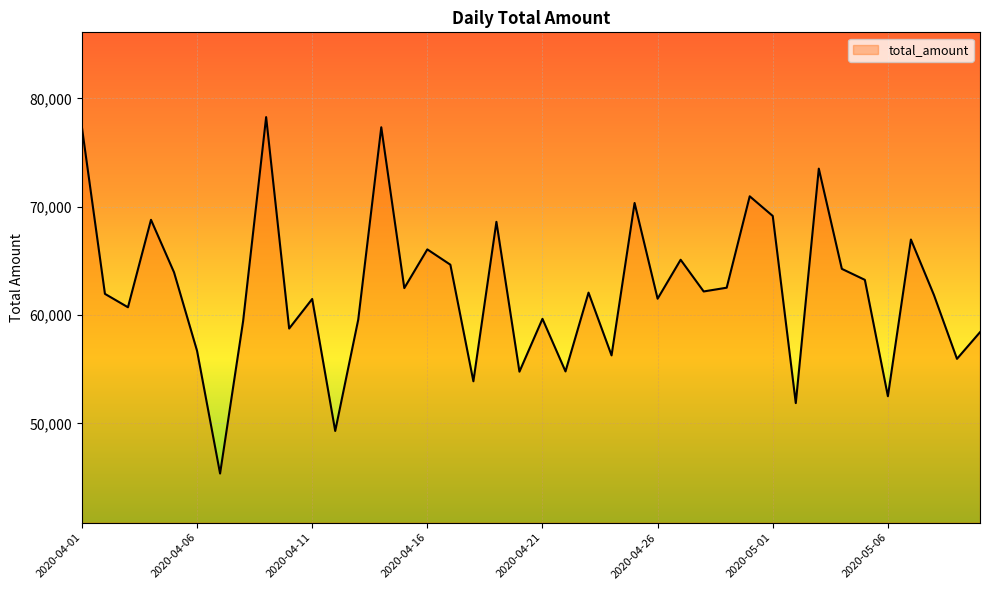

What is the difference between the second highest and minimum values?

31970